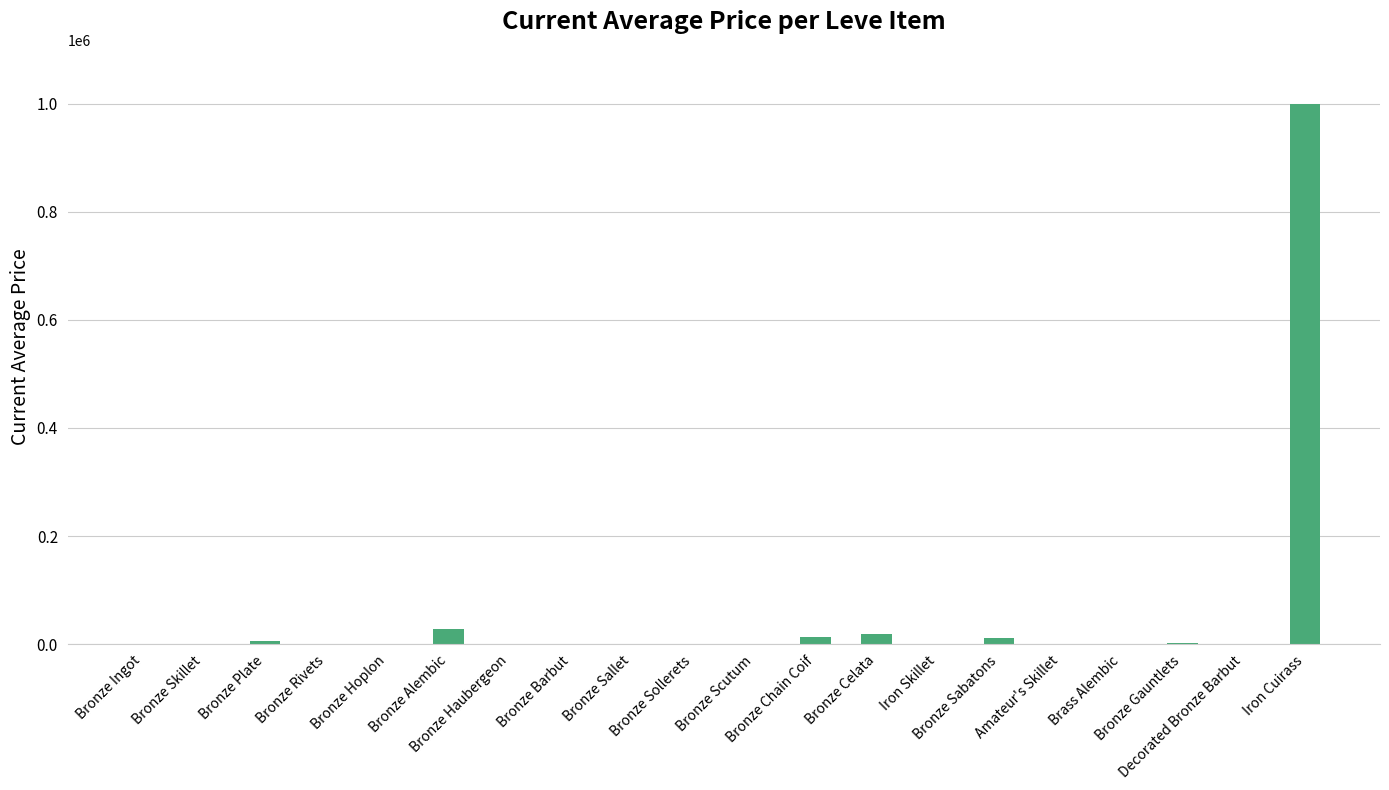

What is the sum of all values?

1079950.0